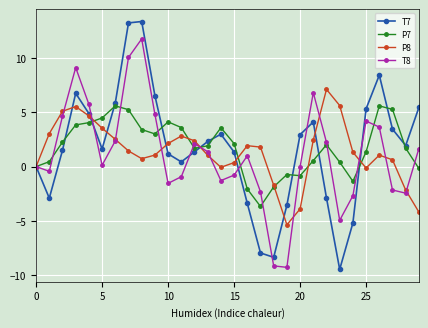

What is the value of the P7 point at the 28th from the left?

5.3